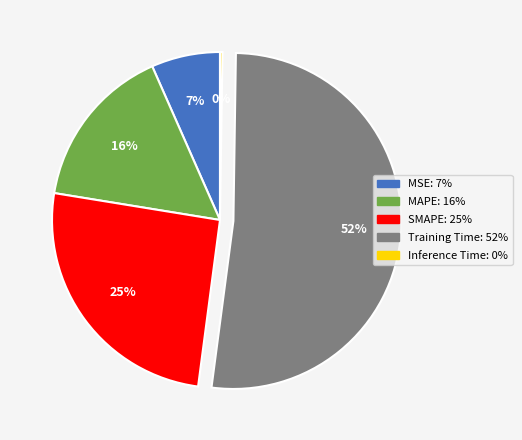

To the nearest percent, what is the average slice percentage?

20%